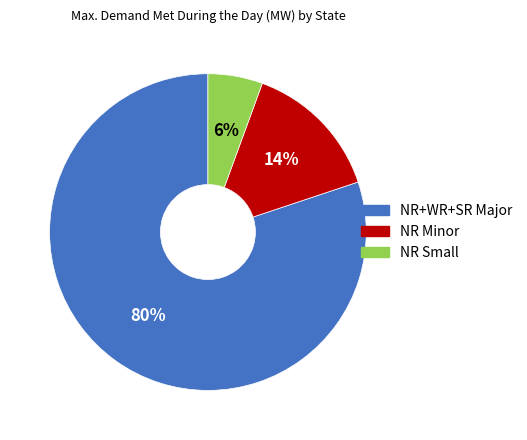

To the nearest percent, what is the average slice percentage?

33%